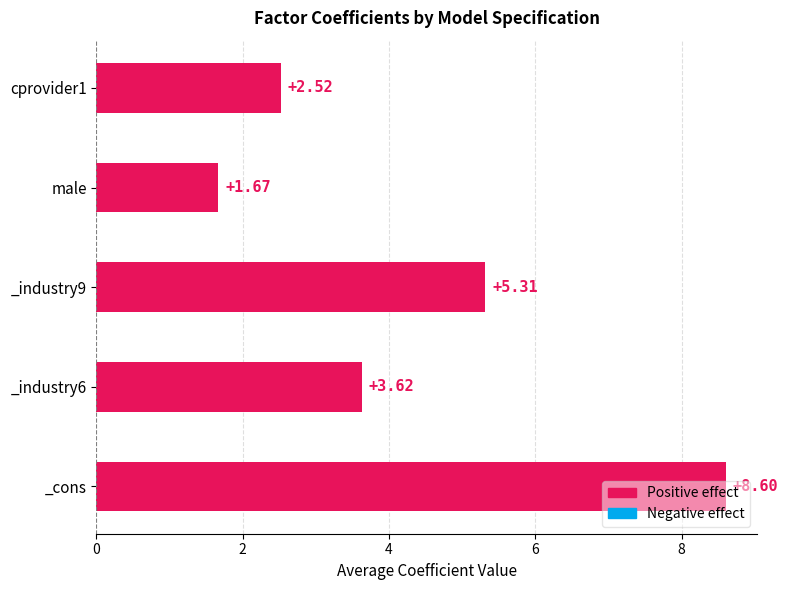

What is the change in value from _cons to _industry6?

-5.0